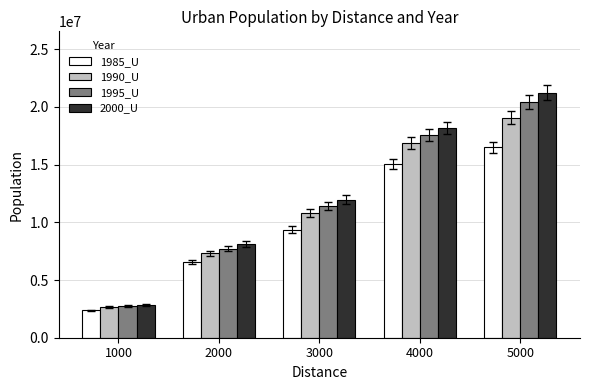

Is the value of 2000_U at 5000 greater than the value of 1985_U at 4000?

Yes